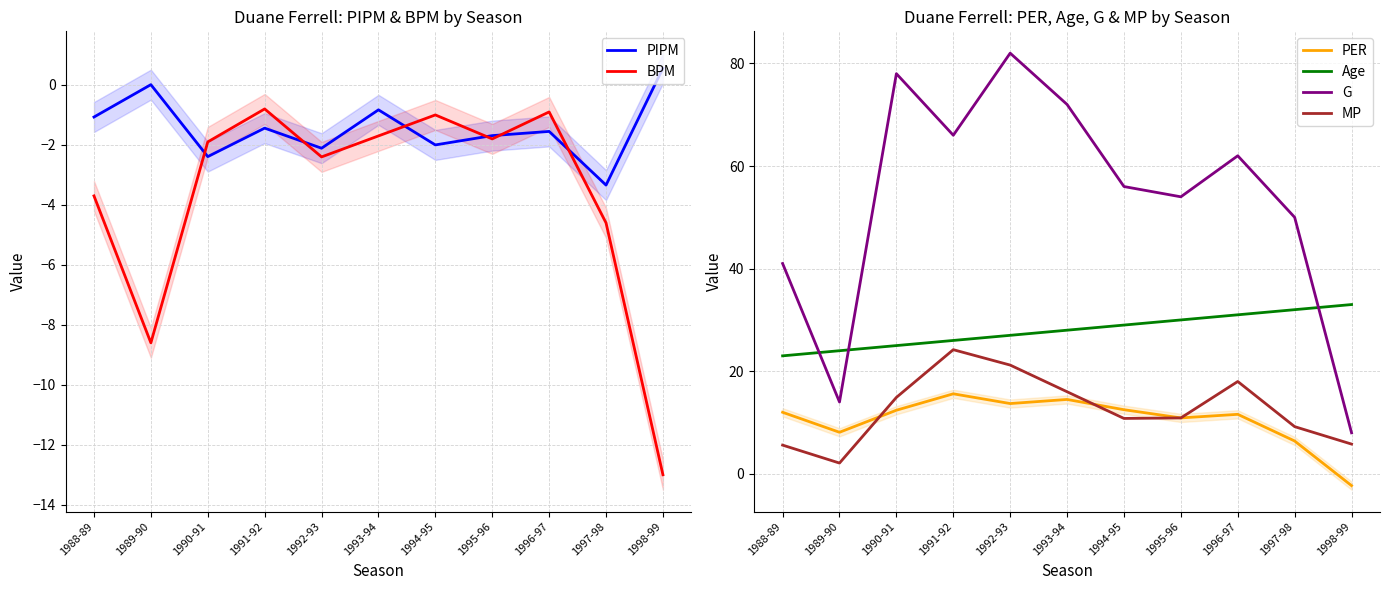

The value of PIPM at 1996-97 is -1.6. True or false?

True